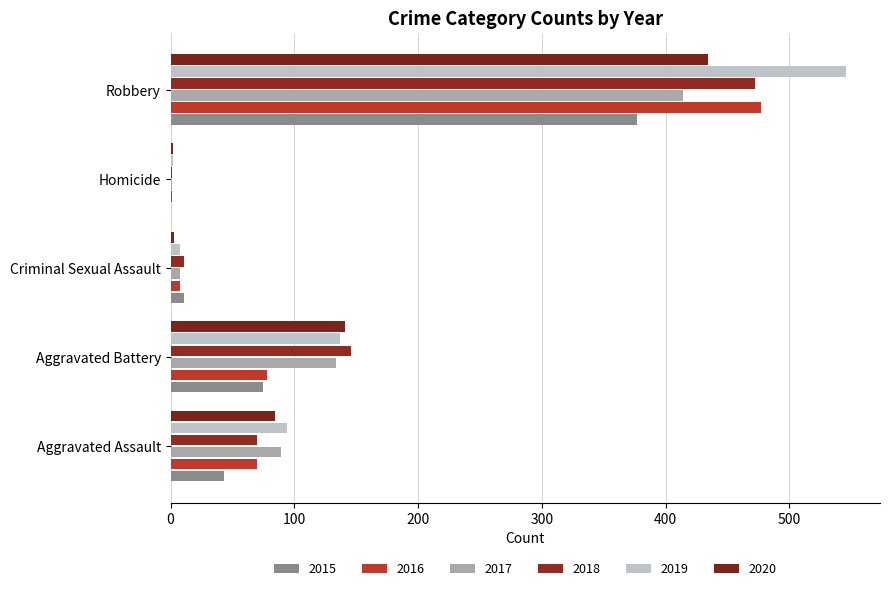

What is the value of the 2020 bar at the 4th from the left?

2